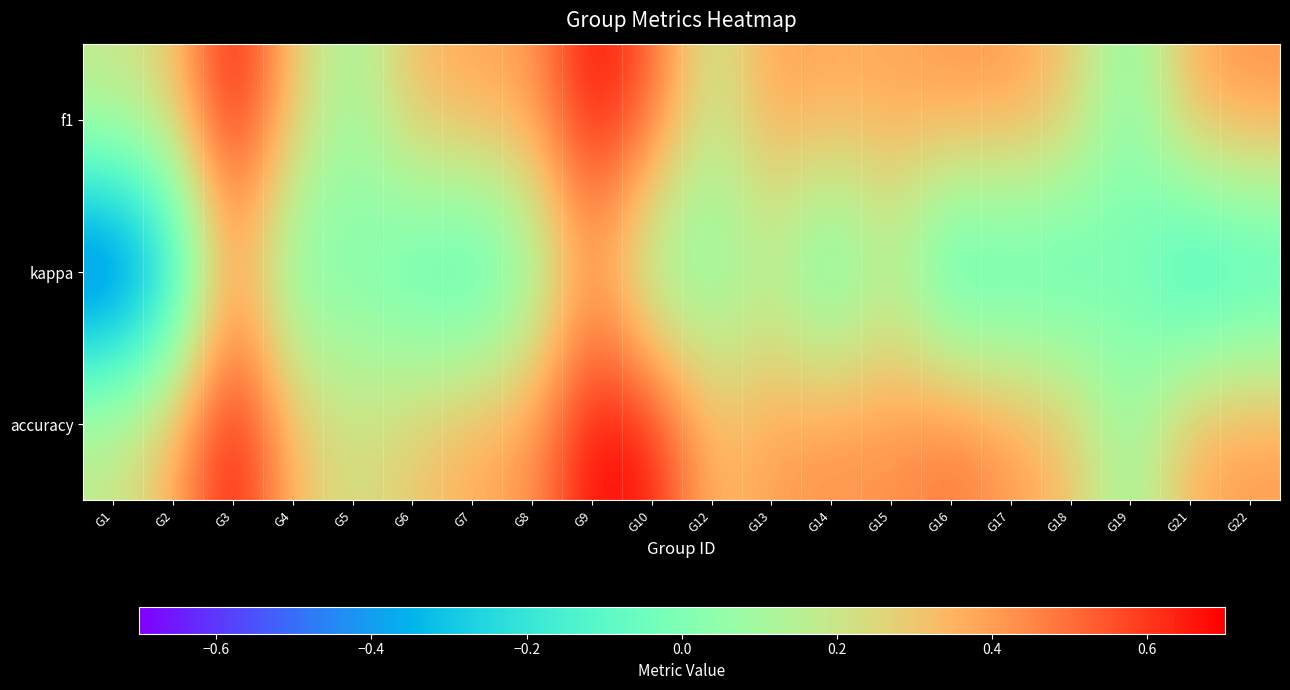

List the series in order of their peak value, lowest first.

kappa, f1, accuracy